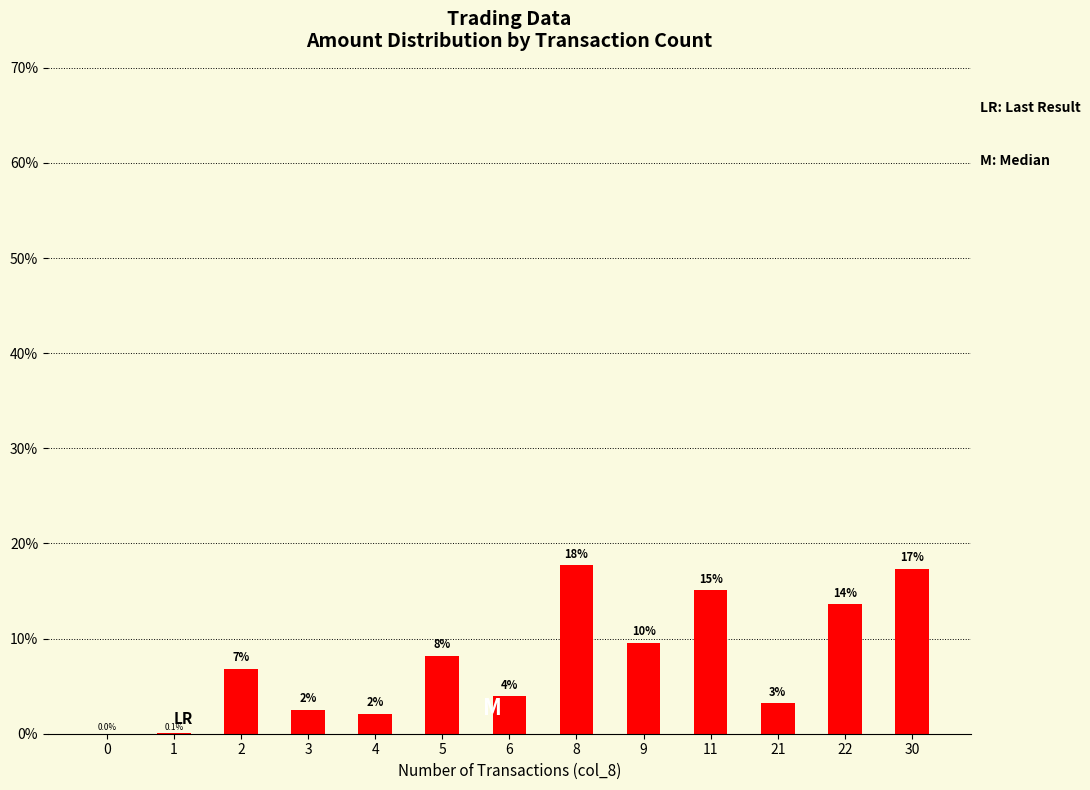

Reading left to right, extract all data points from this chart.

0=0.0	1=0.1	2=6.8	3=2.5	4=2.1	5=8.1	6=3.9	8=17.7	9=9.6	11=15.1	21=3.2	22=13.6	30=17.3